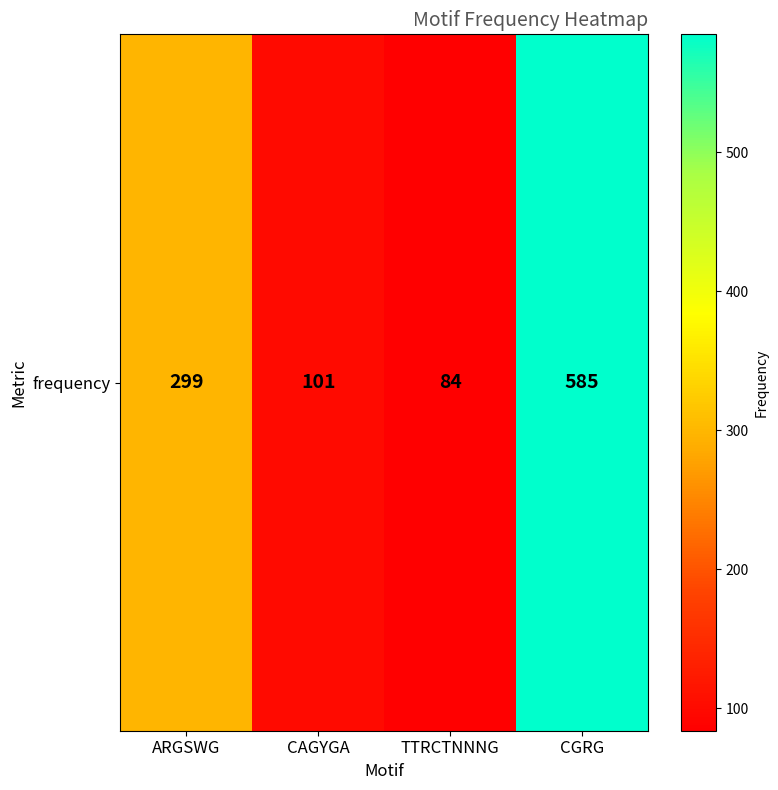

How many series are shown in this chart?

1